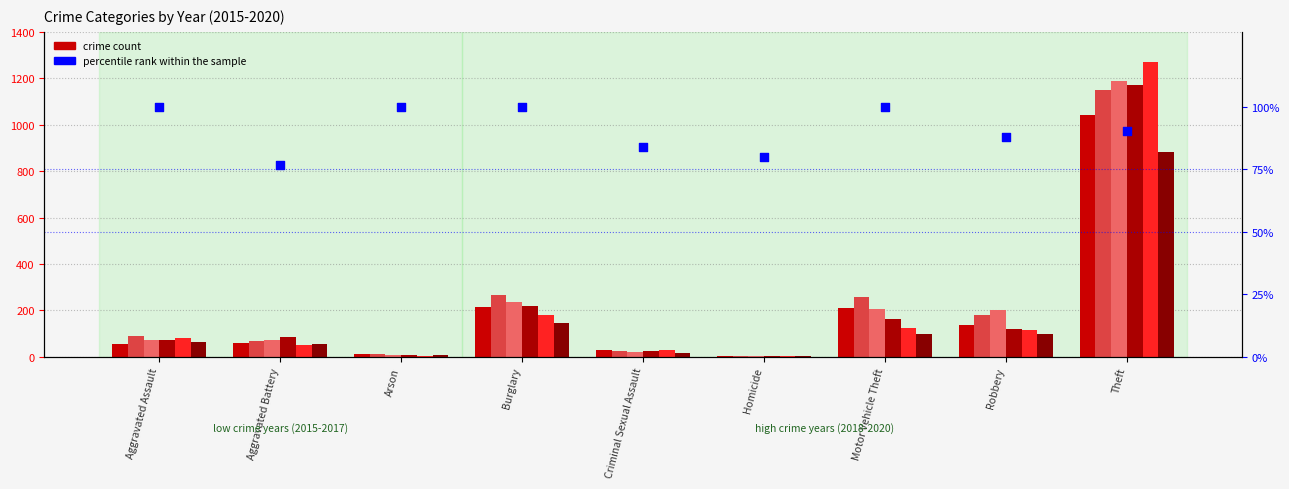

What is the ratio of the value at Homicide to the value at Aggravated Assault?

0.8